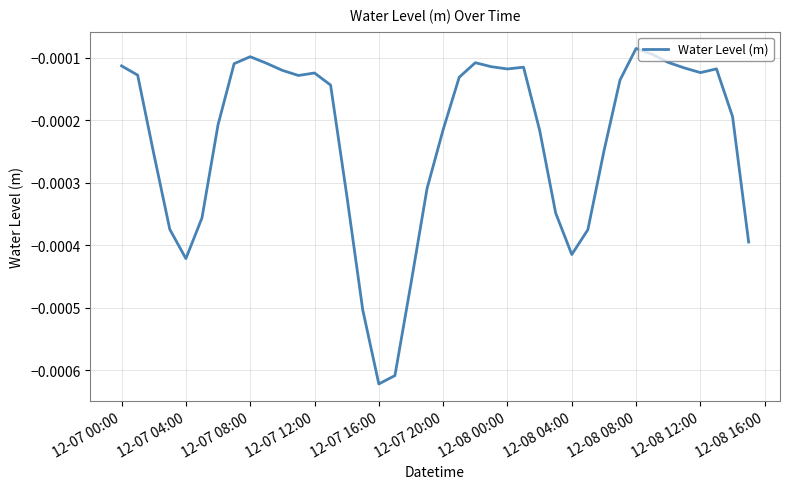

How many points are lower than both their immediate neighbors (excluding endpoints)?

6